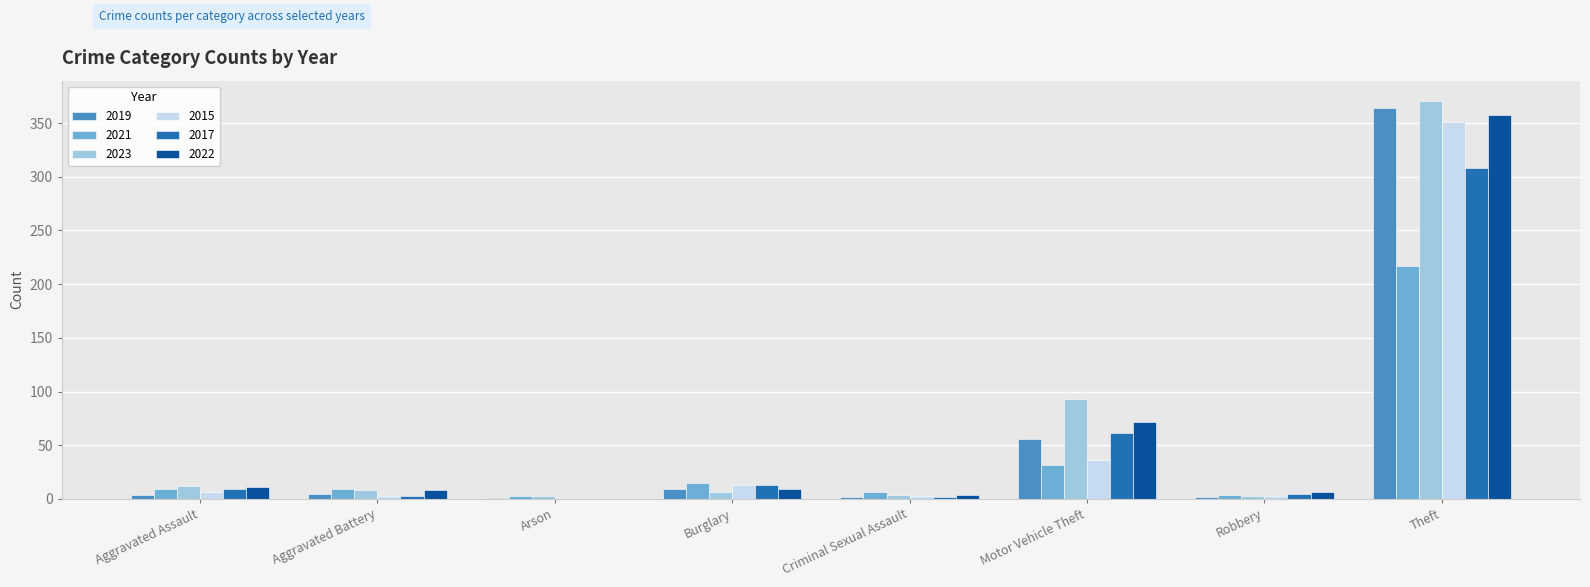

At which category is the sum across all series the highest?

Theft